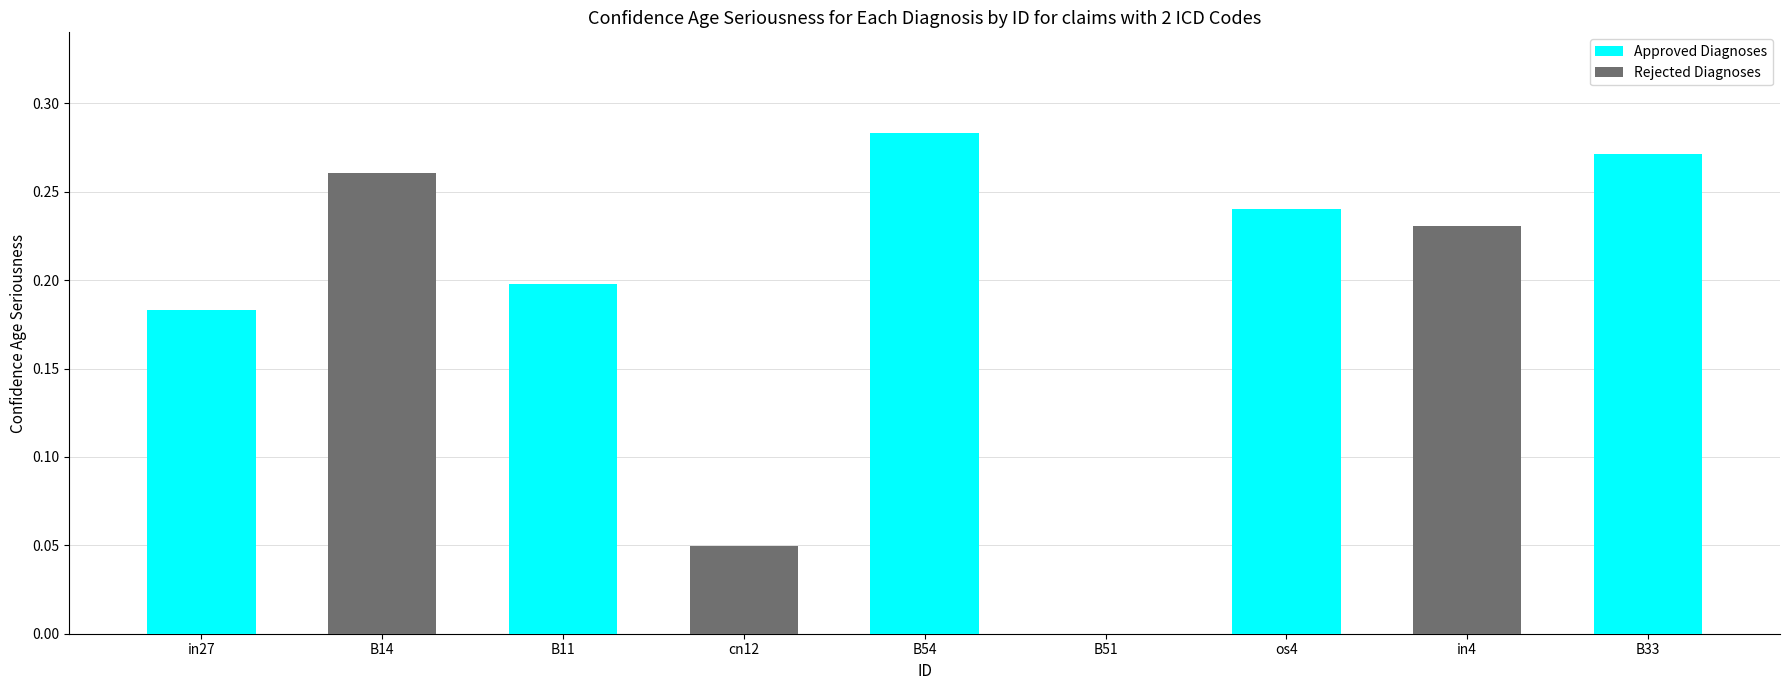

The value at os4 is 0.2. True or false?

True